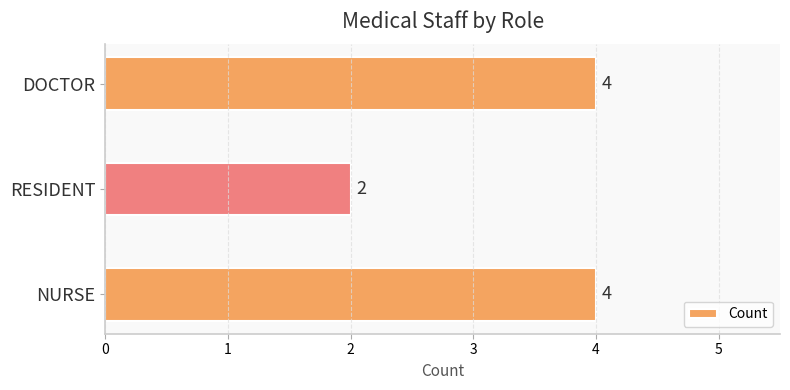

The chart shows a value of 7 at NURSE. True or false?

False